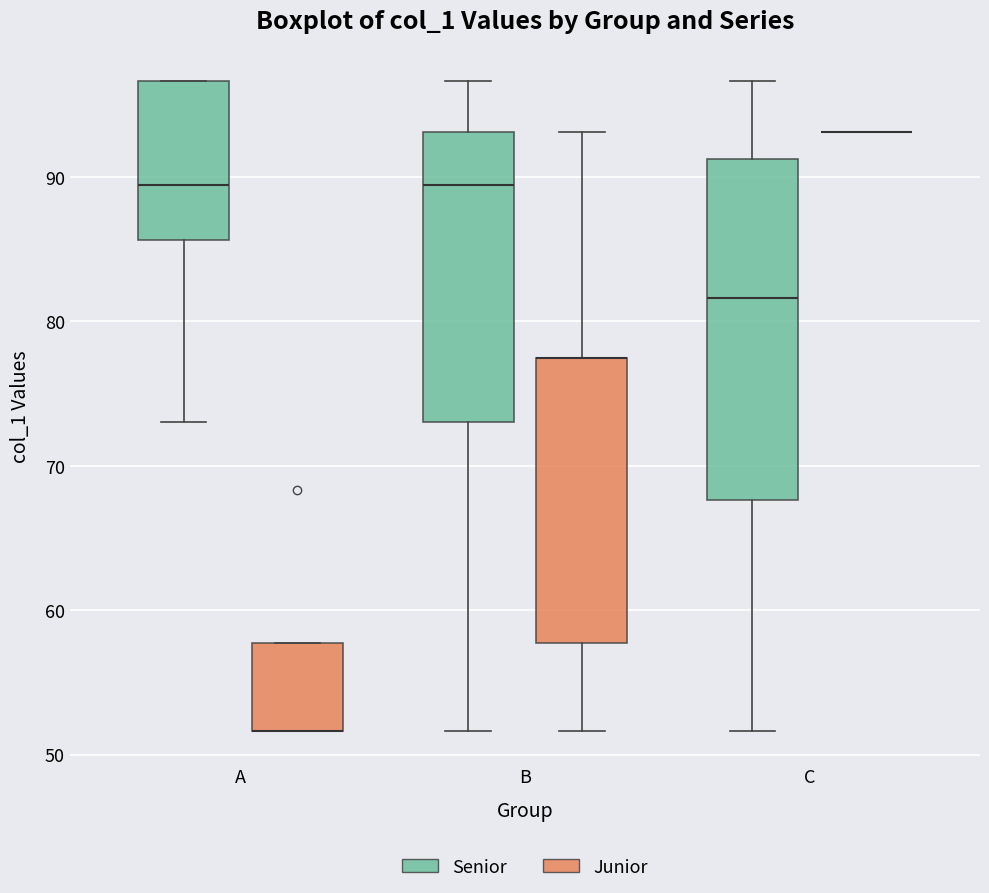

Where does the median line of the box for B (Senior) sit on the y-axis? The values are not printed on the chart, so give them approximately, as read against the axis.

89